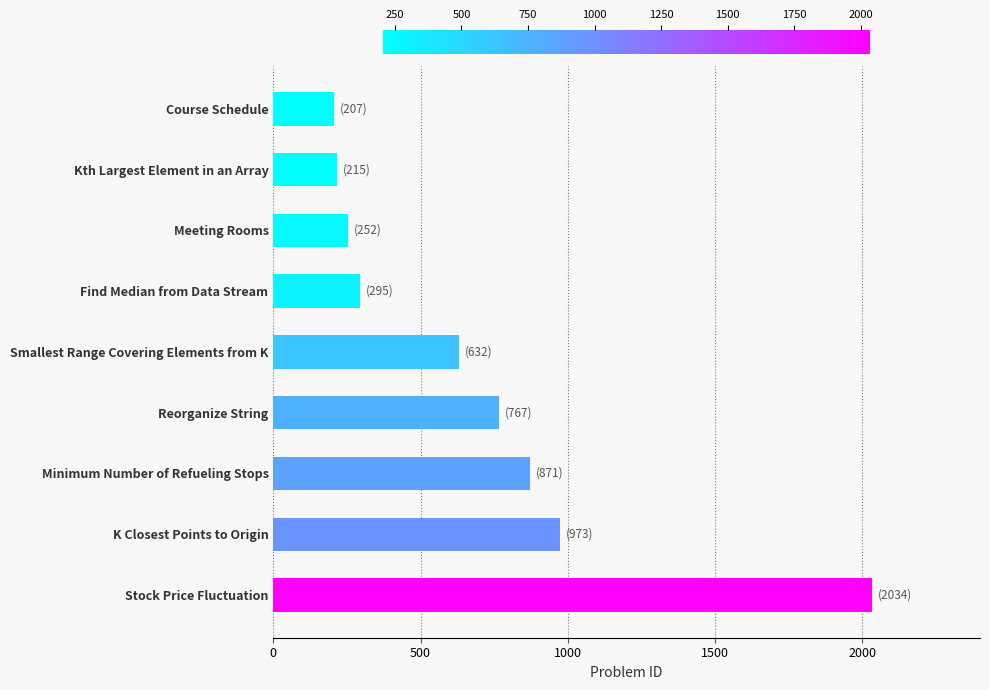

What is the change in value from Stock Price Fluctuation to Find Median from Data Stream?

-1739